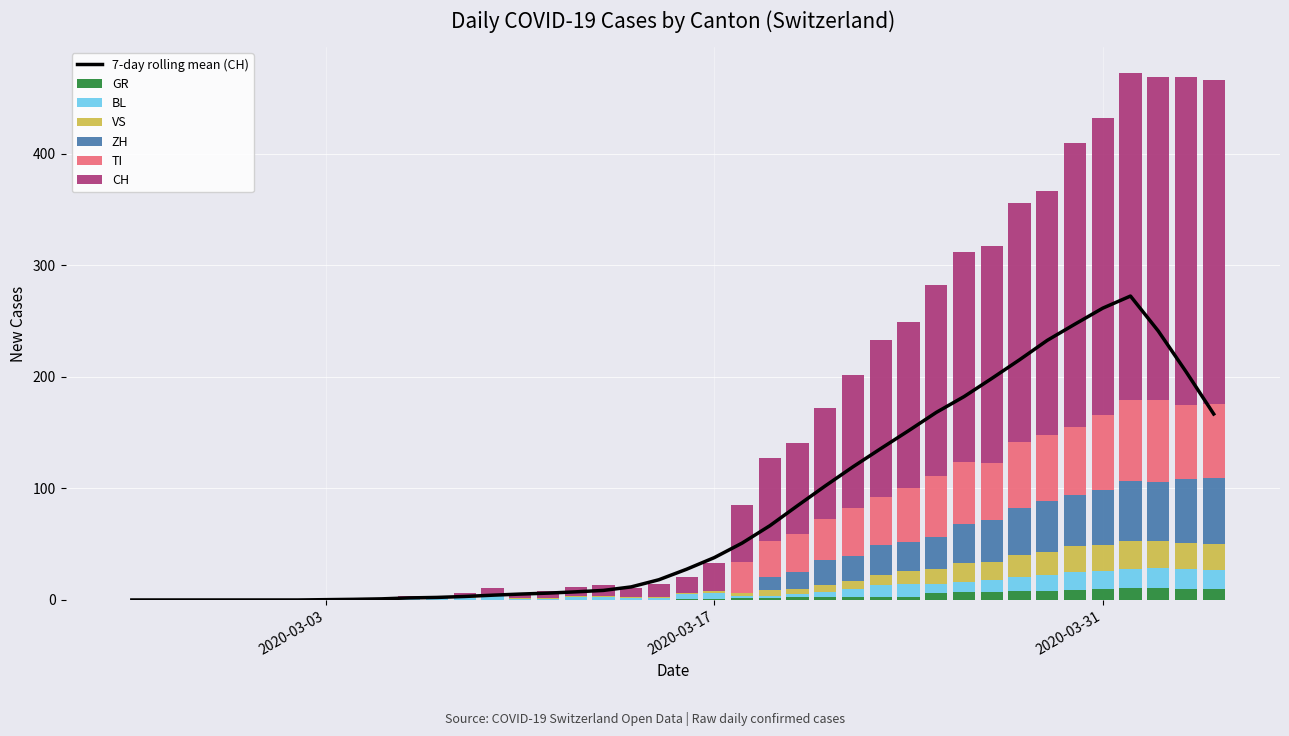

The BL series shows -8 at 2020-02-29. True or false?

False